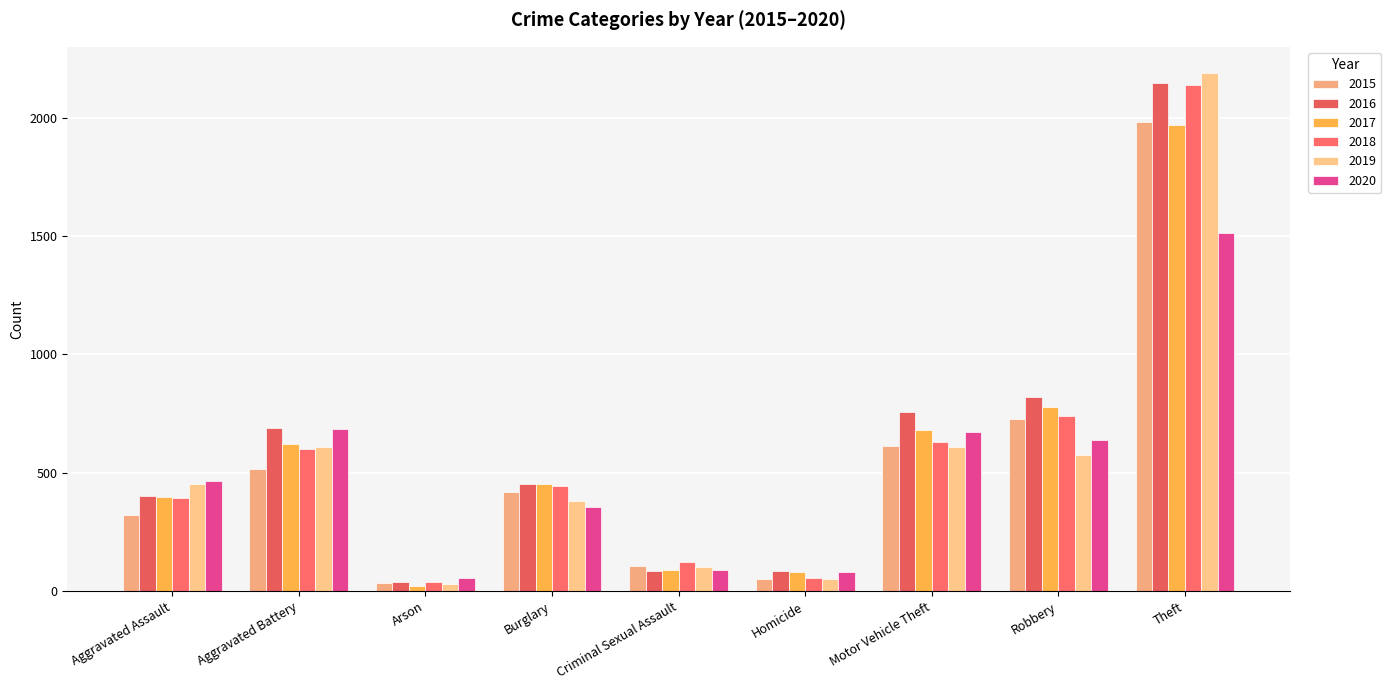

The 2020 series shows 363 at Aggravated Battery. True or false?

False